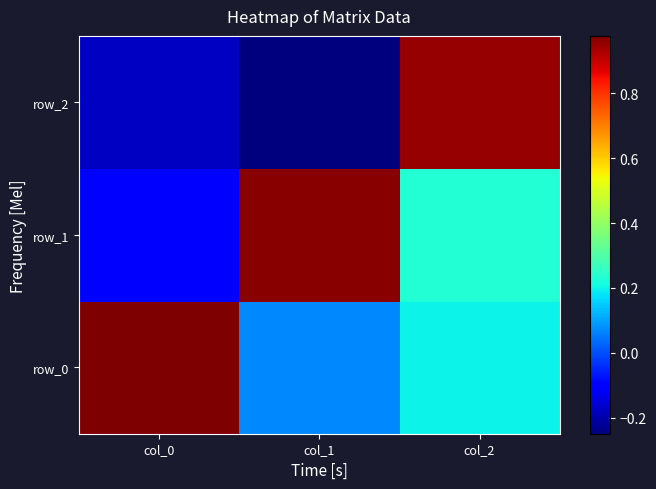

List the series in order of their peak value, highest first.

row_0, row_1, row_2